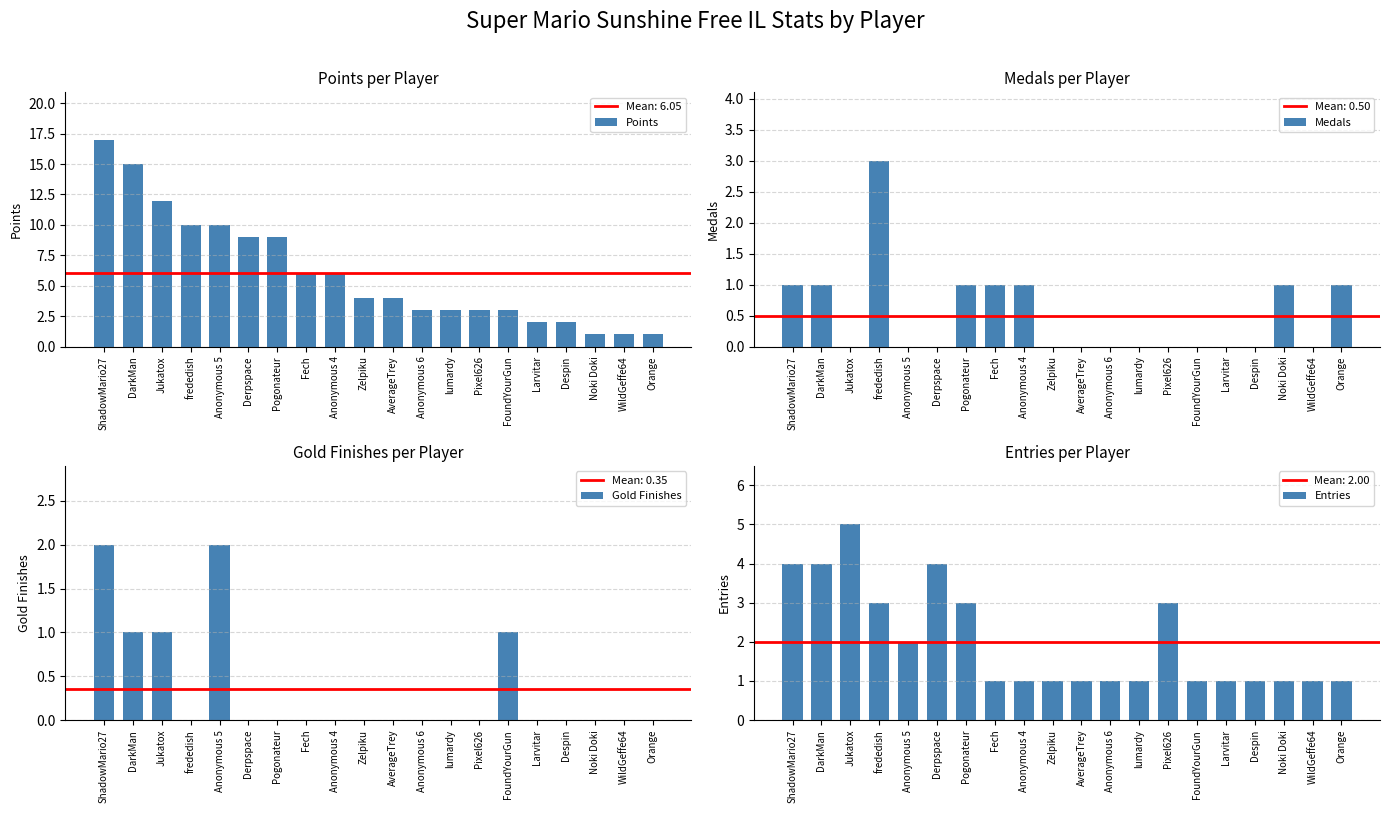

Reading right to left, what are all the values shown in this chart?

Points: 1	1	1	2	2	3	3	3	3	4	4	6	6	9	9	10	10	12	15	17
Medals: 1	0	1	0	0	0	0	0	0	0	0	1	1	1	0	0	3	0	1	1
Gold Finishes: 0	0	0	0	0	1	0	0	0	0	0	0	0	0	0	2	0	1	1	2
Entries: 1	1	1	1	1	1	3	1	1	1	1	1	1	3	4	2	3	5	4	4